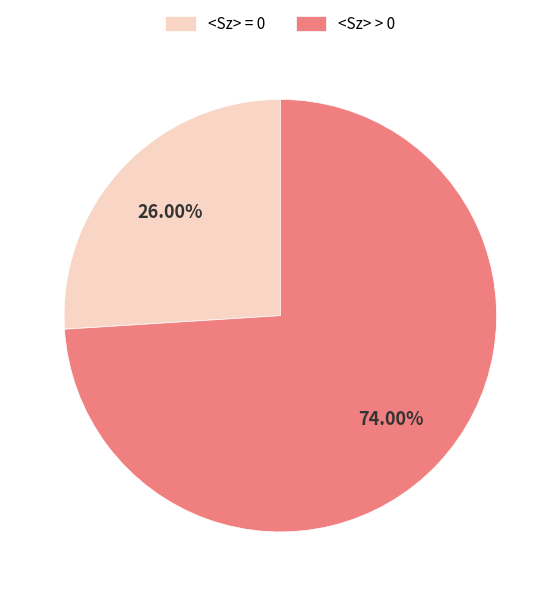

How many segments does this pie chart have?

2